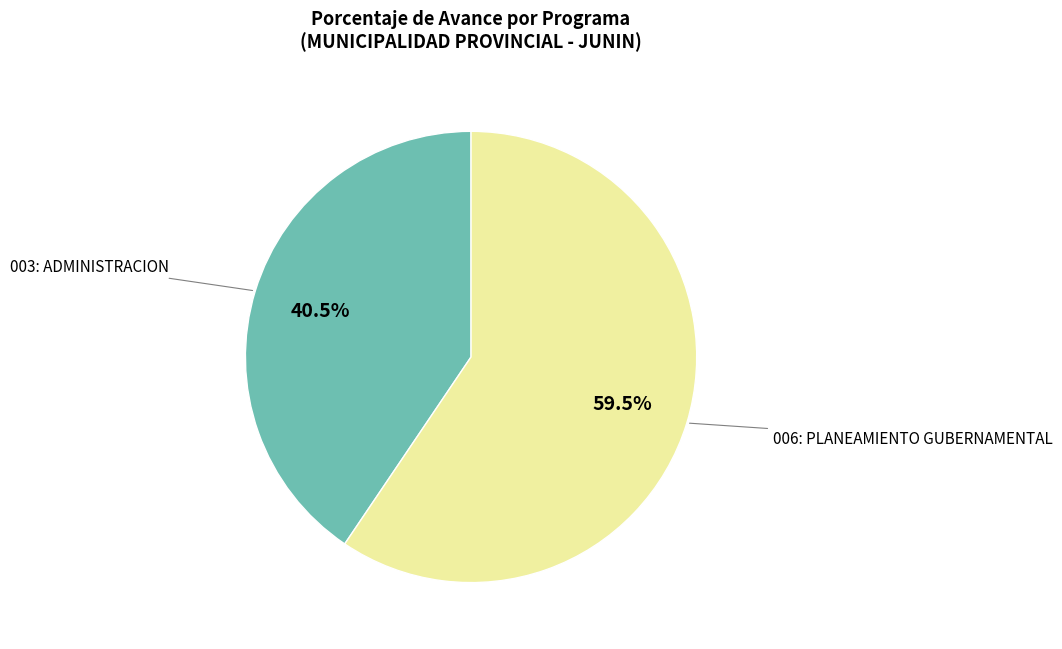

What is the ratio of the value at 003: ADMINISTRACION to the value at 006: PLANEAMIENTO GUBERNAMENTAL?

0.7